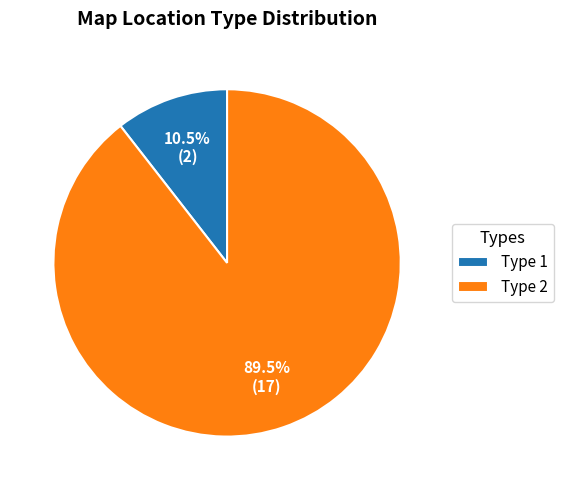

What is the majority slice?

Type 2